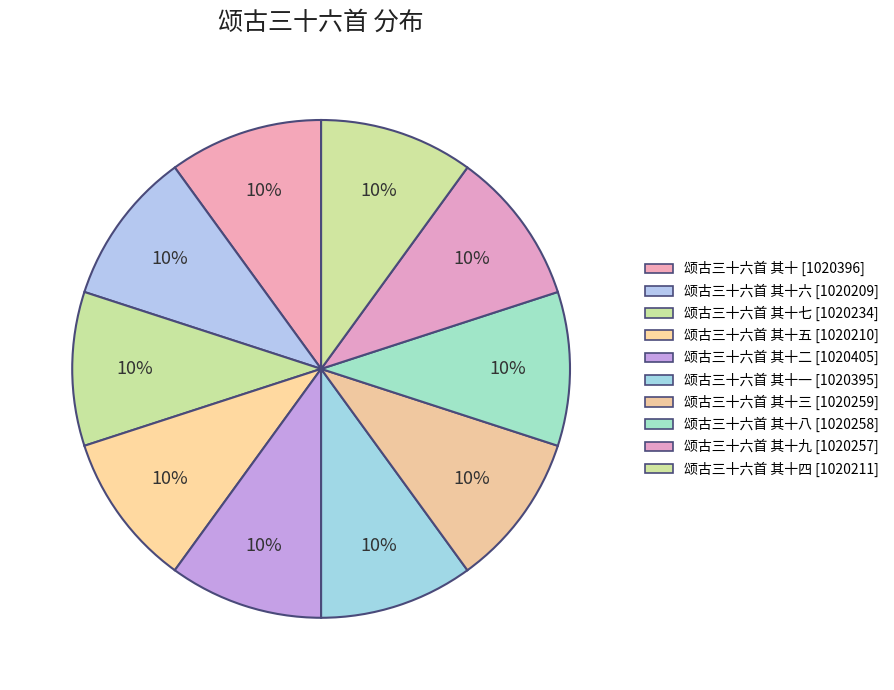

Count the number of slices in the pie.

10